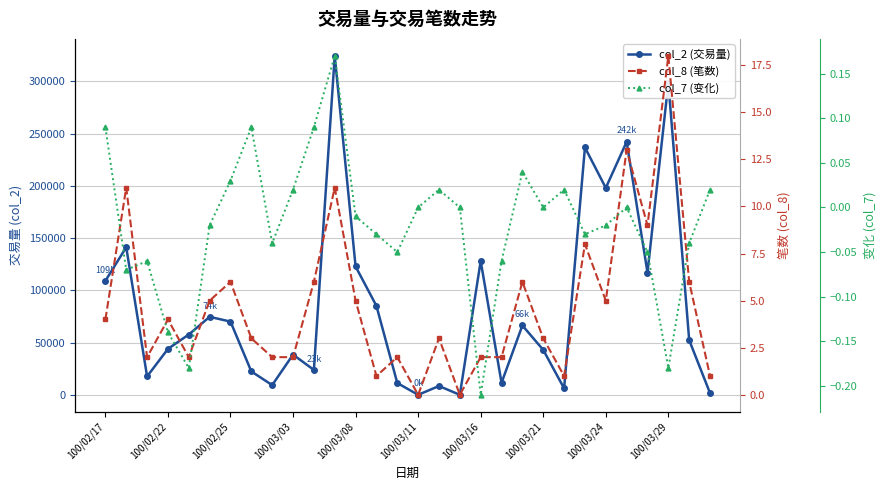

Reading left to right, transcribe all the data shown in this chart.

col_2 (交易量): 109120.0	141270.0	17600.0	43960.0	57740.0	74660.0	70110.0	22360.0	9300.0	38500.0	23840.0	324540.0	122880.0	85140.0	11300.0	0.0	8430.0	0.0	128100.0	11500.0	66400.0	43000.0	6200.0	236820.0	198090.0	242230.0	117060.0	298700.0	52360.0	1600.0
col_8 (笔数): 4.0	11.0	2.0	4.0	2.0	5.0	6.0	3.0	2.0	2.0	6.0	11.0	5.0	1.0	2.0	0.0	3.0	0.0	2.0	2.0	6.0	3.0	1.0	8.0	5.0	13.0	9.0	18.0	6.0	1.0
col_7 (变化): 0.1	-0.1	-0.1	-0.1	-0.2	-0.0	0.0	0.1	-0.0	0.0	0.1	0.2	-0.0	-0.0	-0.1	0.0	0.0	0.0	-0.2	-0.1	0.0	0.0	0.0	-0.0	-0.0	0.0	-0.1	-0.2	-0.0	0.0